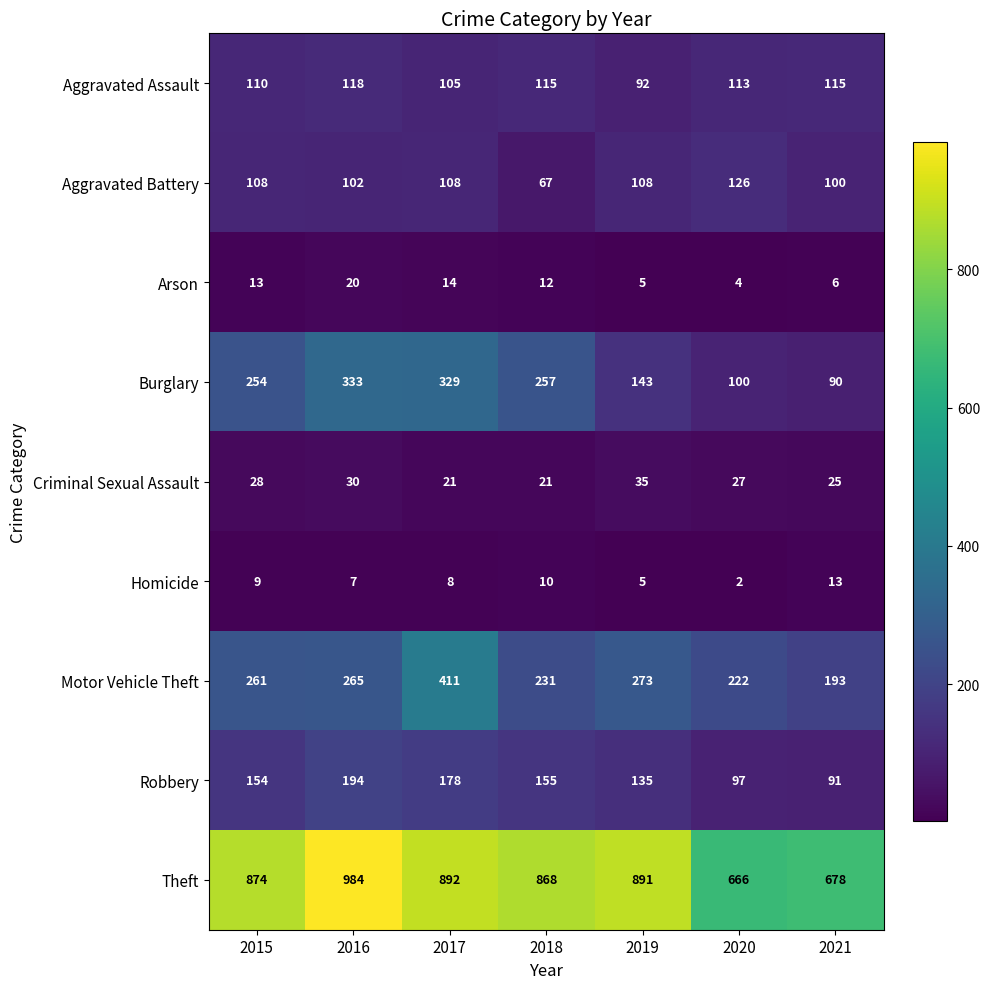

The value of Criminal Sexual Assault at 2017 is 12. True or false?

False